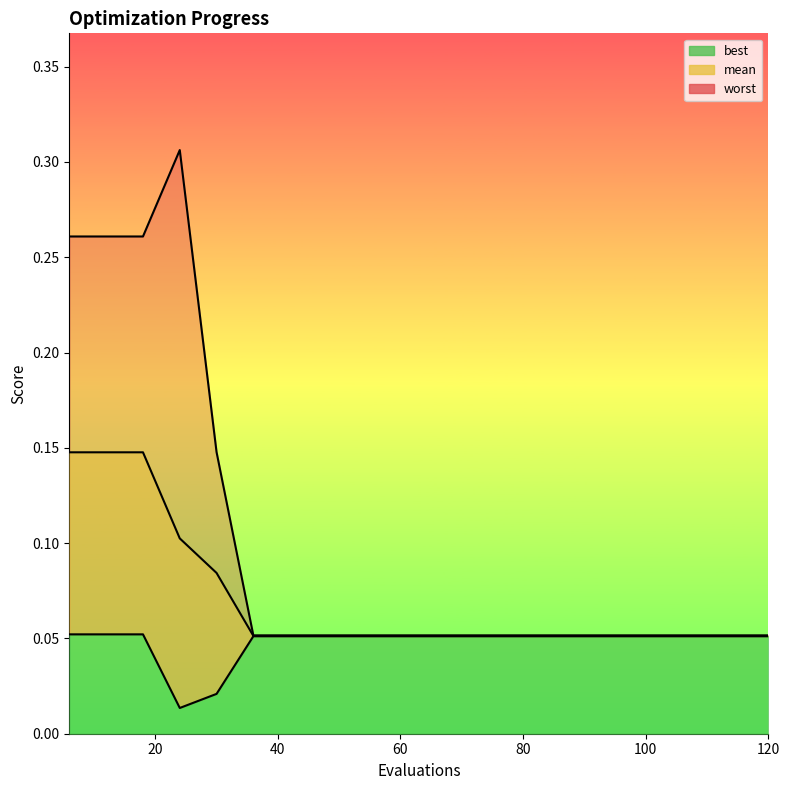

Count the number of categories in the chart.

20